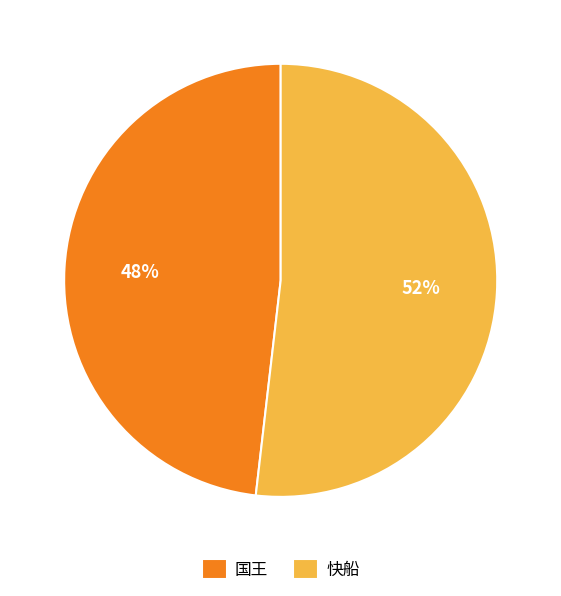

What percentage is the 国王 slice, to the nearest percent?

48%